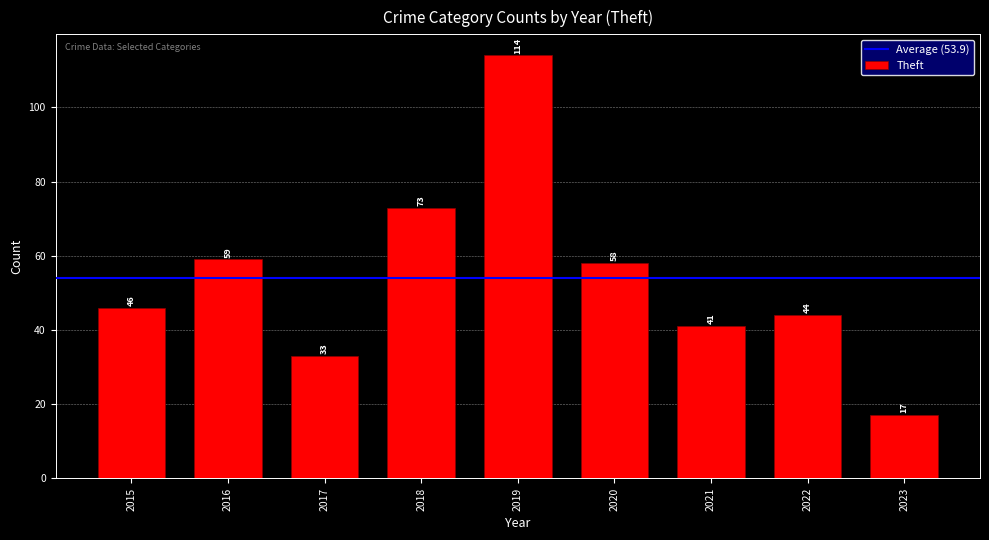

What is the maximum value shown in the chart?

114